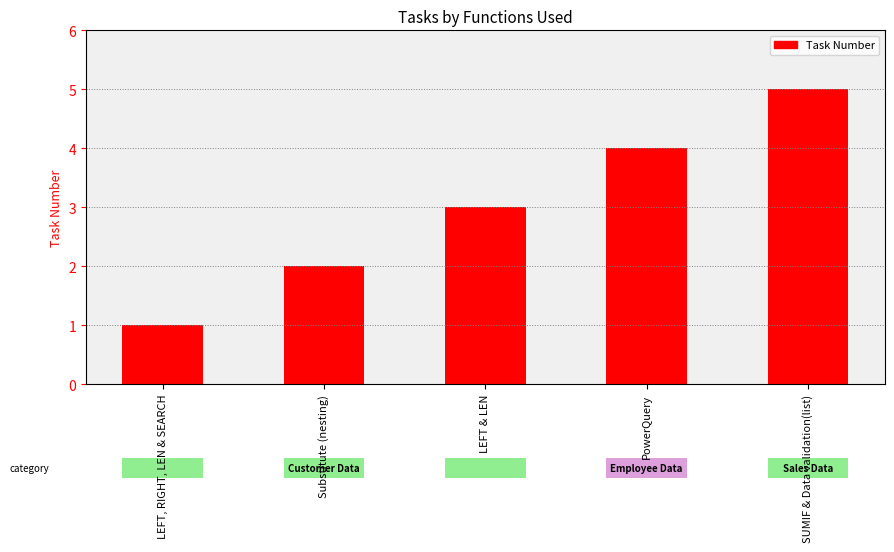

Are the bars grouped side by side (vs. stacked)?

No